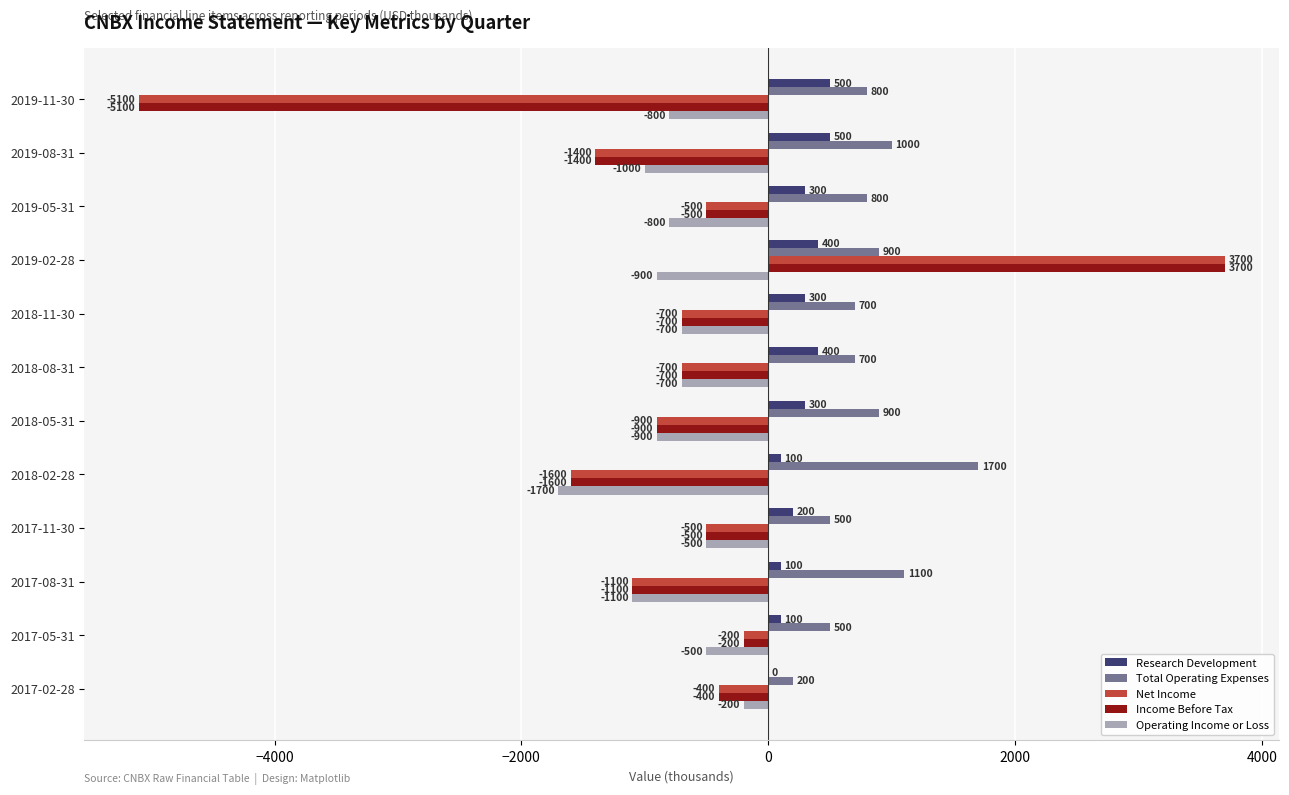

The Income Before Tax series shows -200 at 2017-05-31. True or false?

True